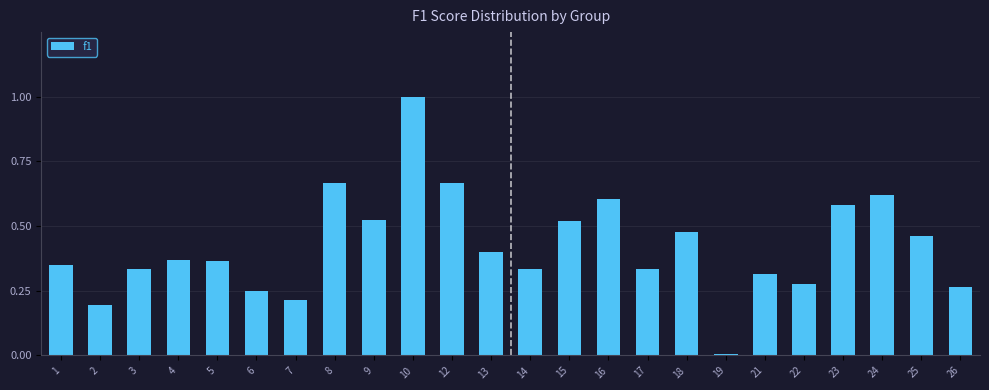

What is the greatest value displayed?

1.0